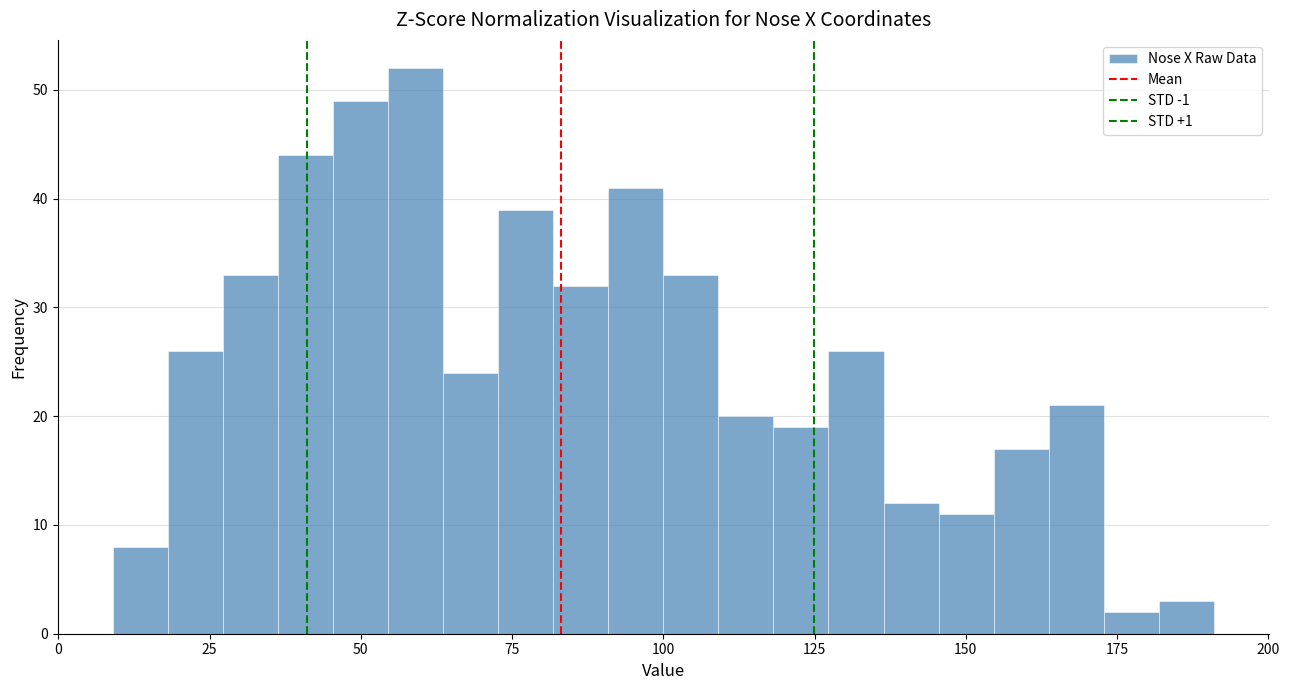

Read against the x-axis, roughly where is the centre of the tallest bar?

60